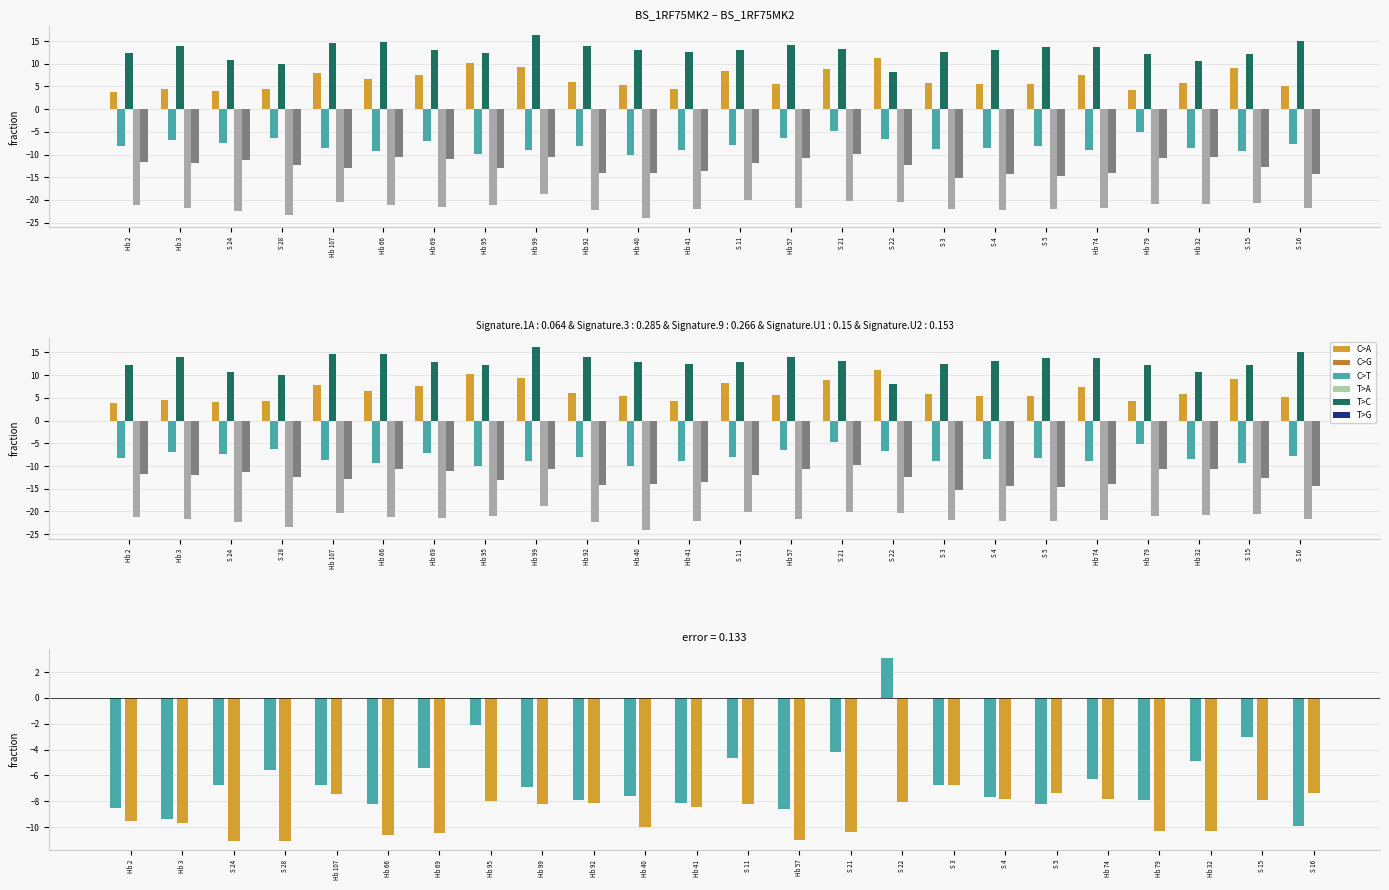

What position from the right is Hb 92?

15